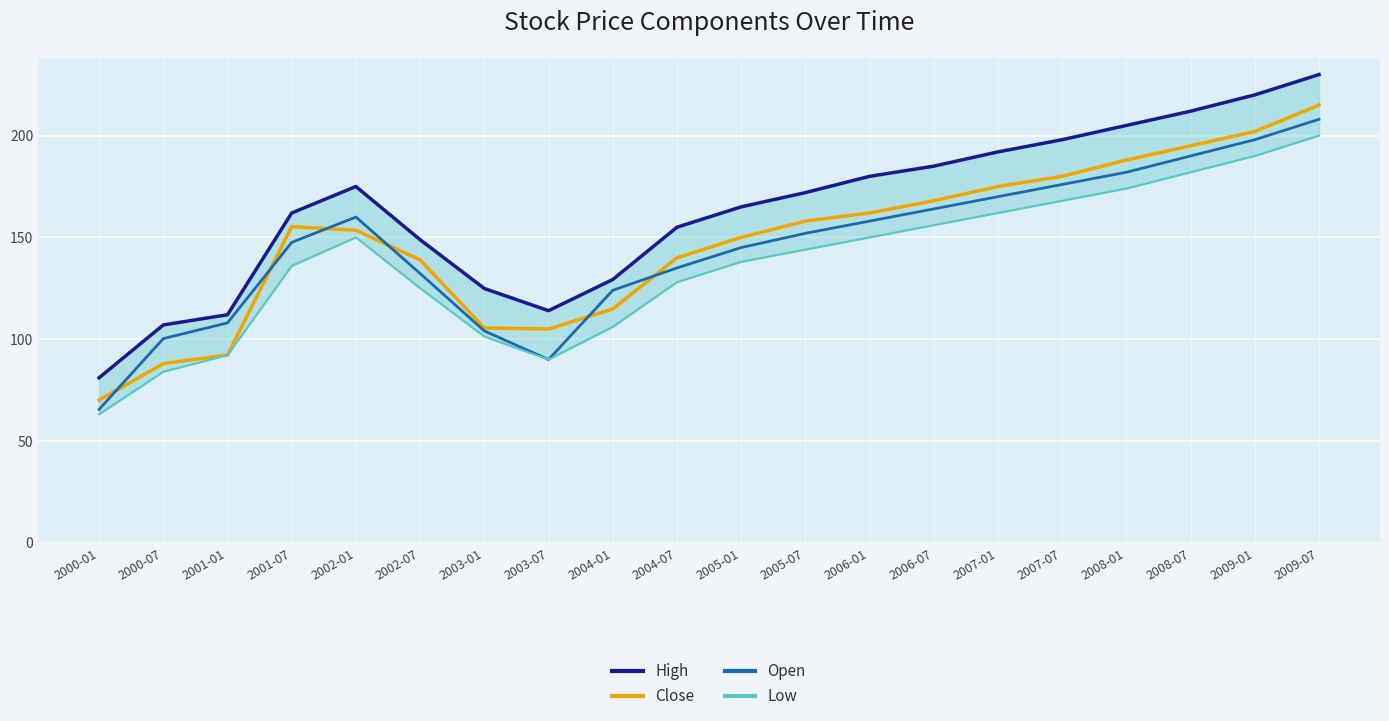

True or false: High and Open cross at least once.

False